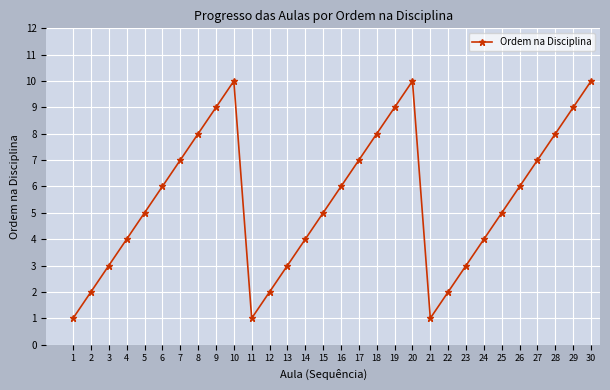

The value at 18 is 12. True or false?

False